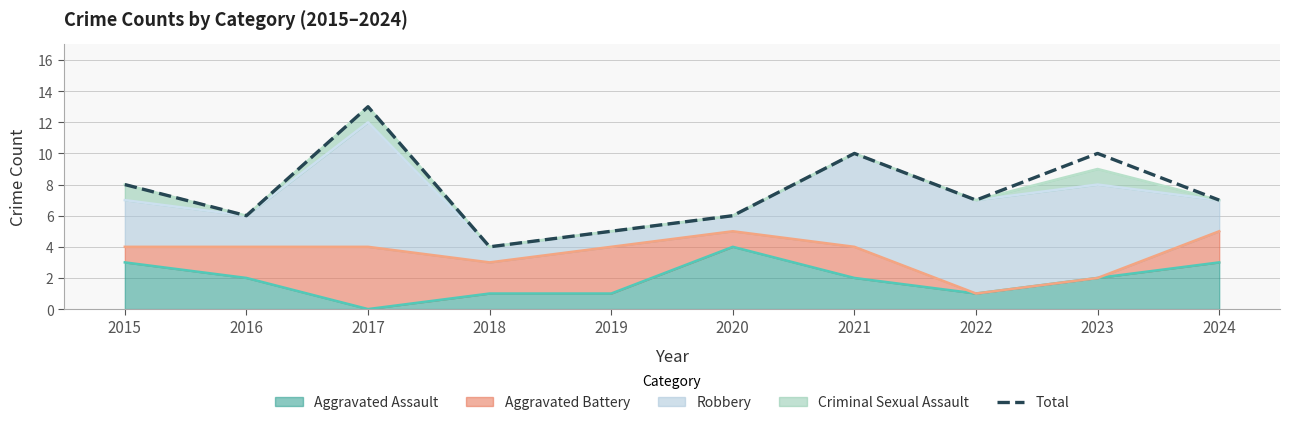

Reading left to right, transcribe all the data shown in this chart.

2015=8	2016=6	2017=13	2018=4	2019=5	2020=6	2021=10	2022=7	2023=10	2024=7